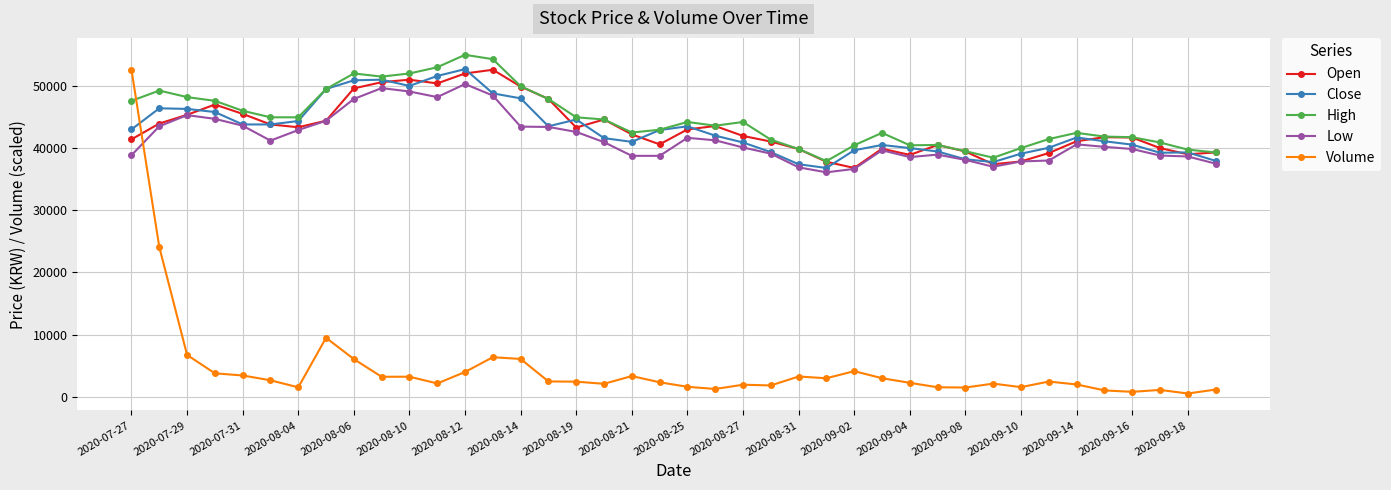

What is the difference between the maximum and minimum values in the Close series?

15900.0